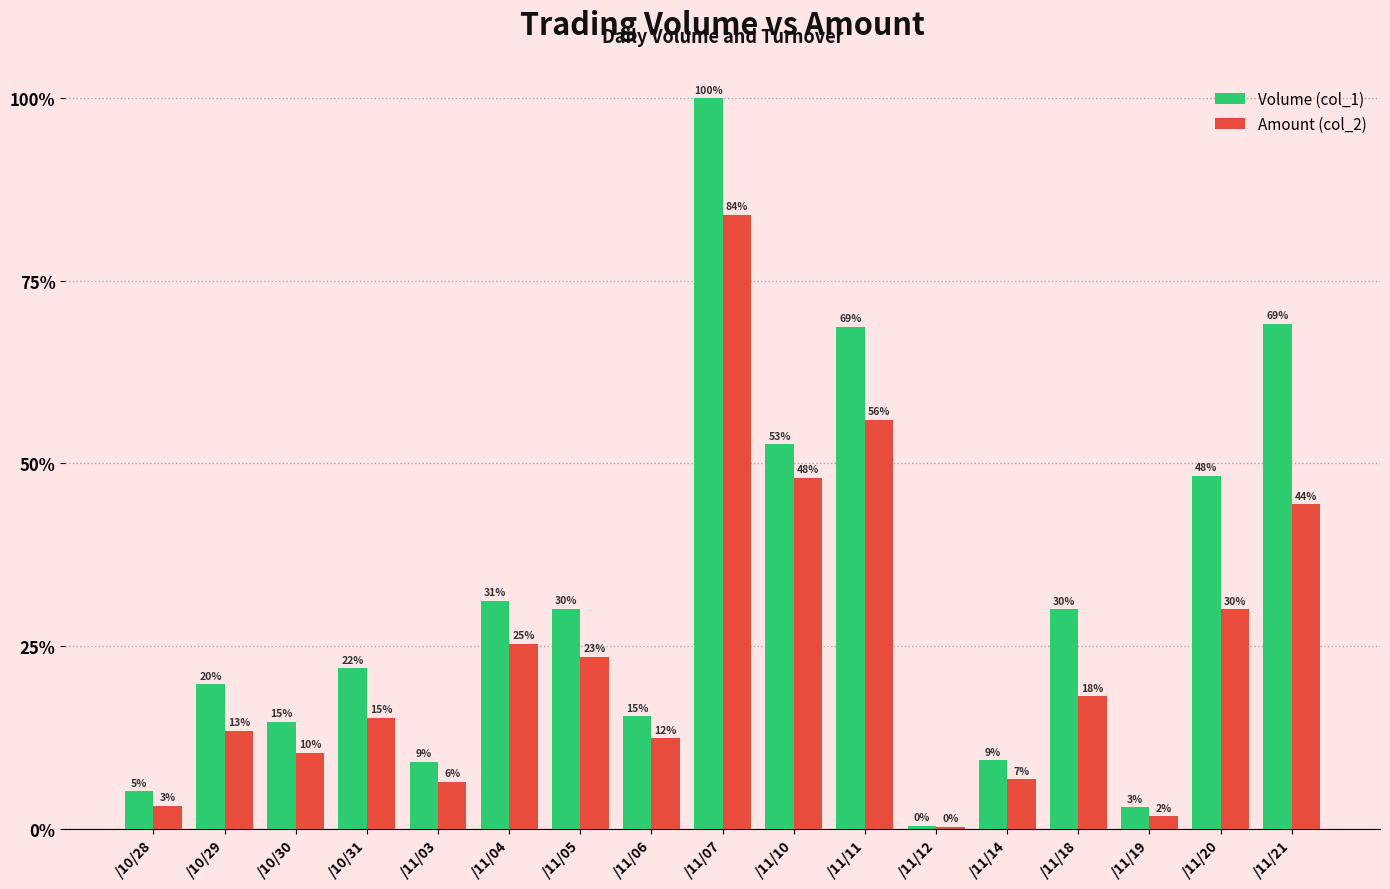

Does the chart contain stacked bars?

No